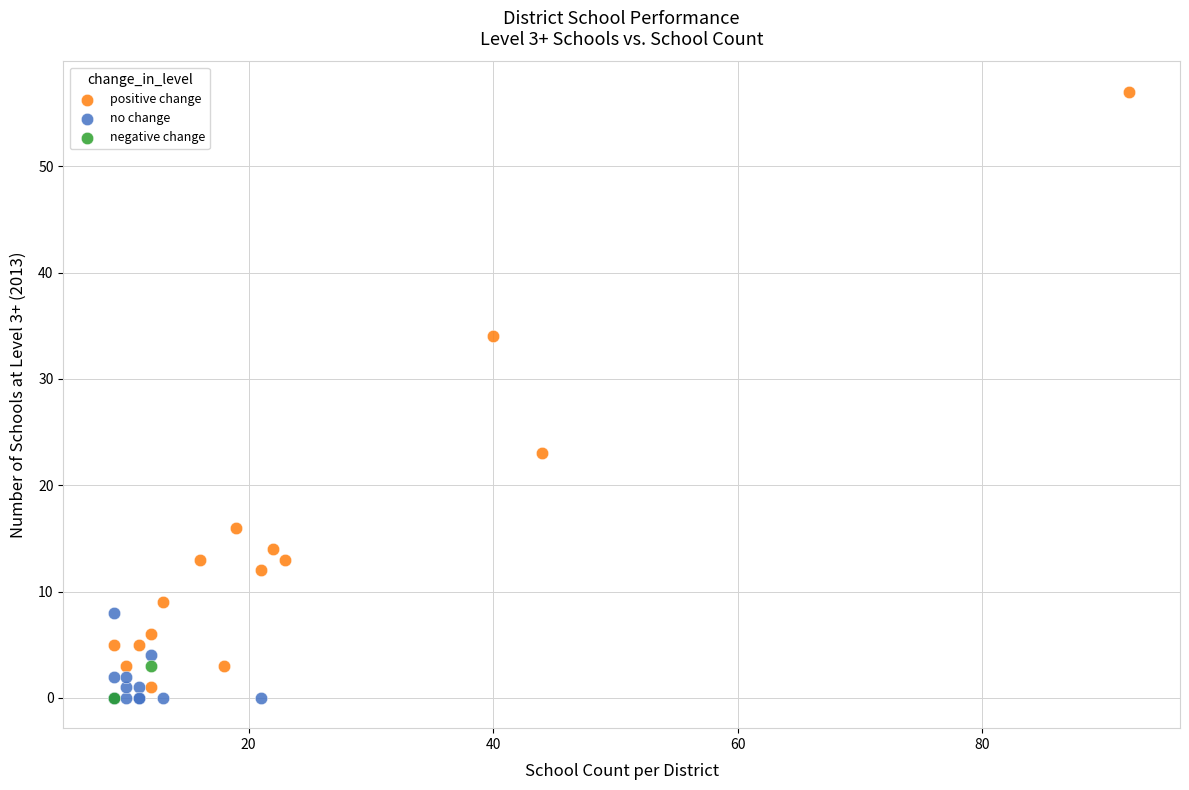

What are all the series names shown in the legend?

positive change, no change, negative change